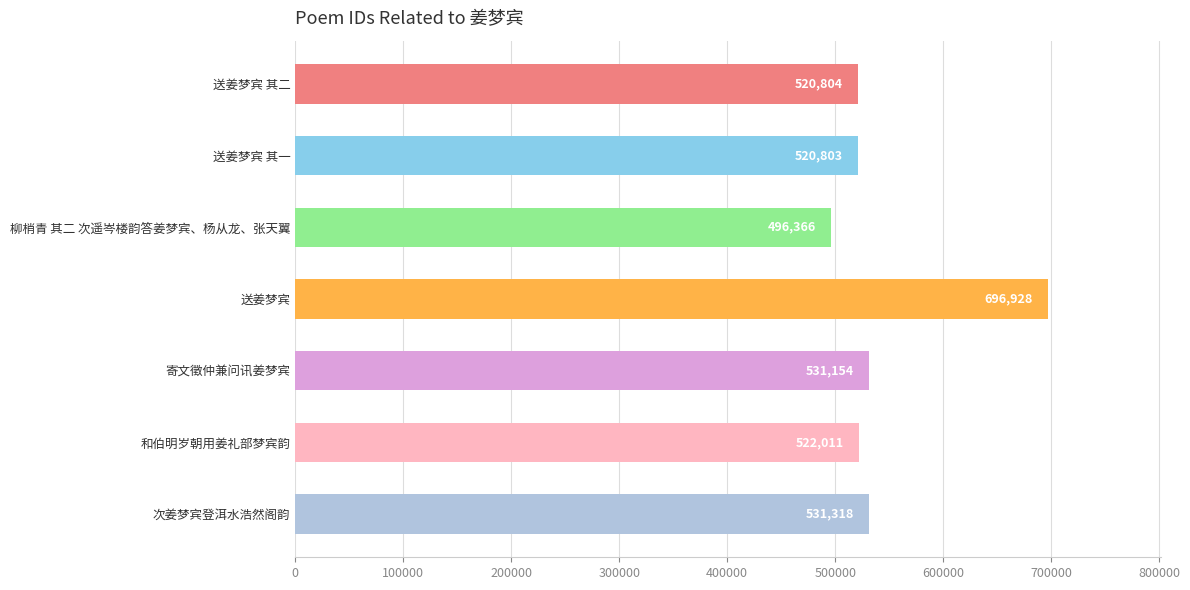

The chart shows a value of 531154 at 寄文徵仲兼问讯姜梦宾. True or false?

True